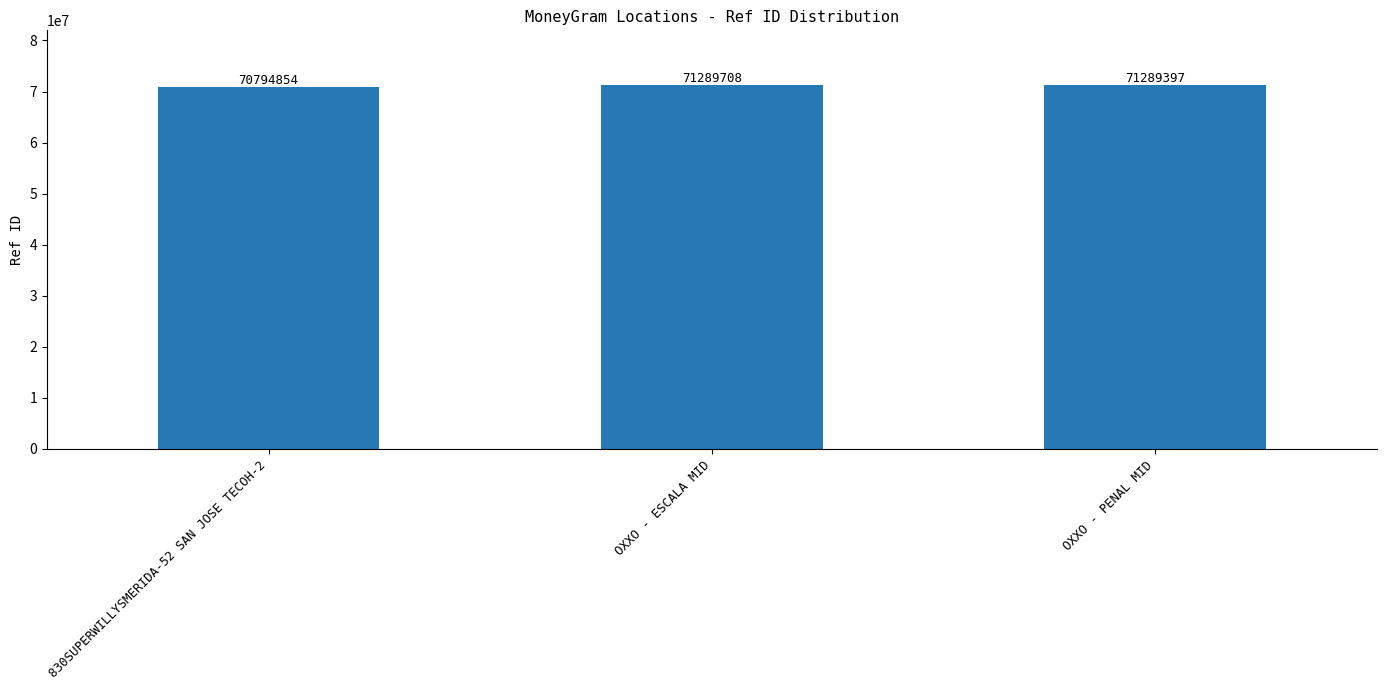

Is it true that the value at OXXO - ESCALA MID is 71289708?

True